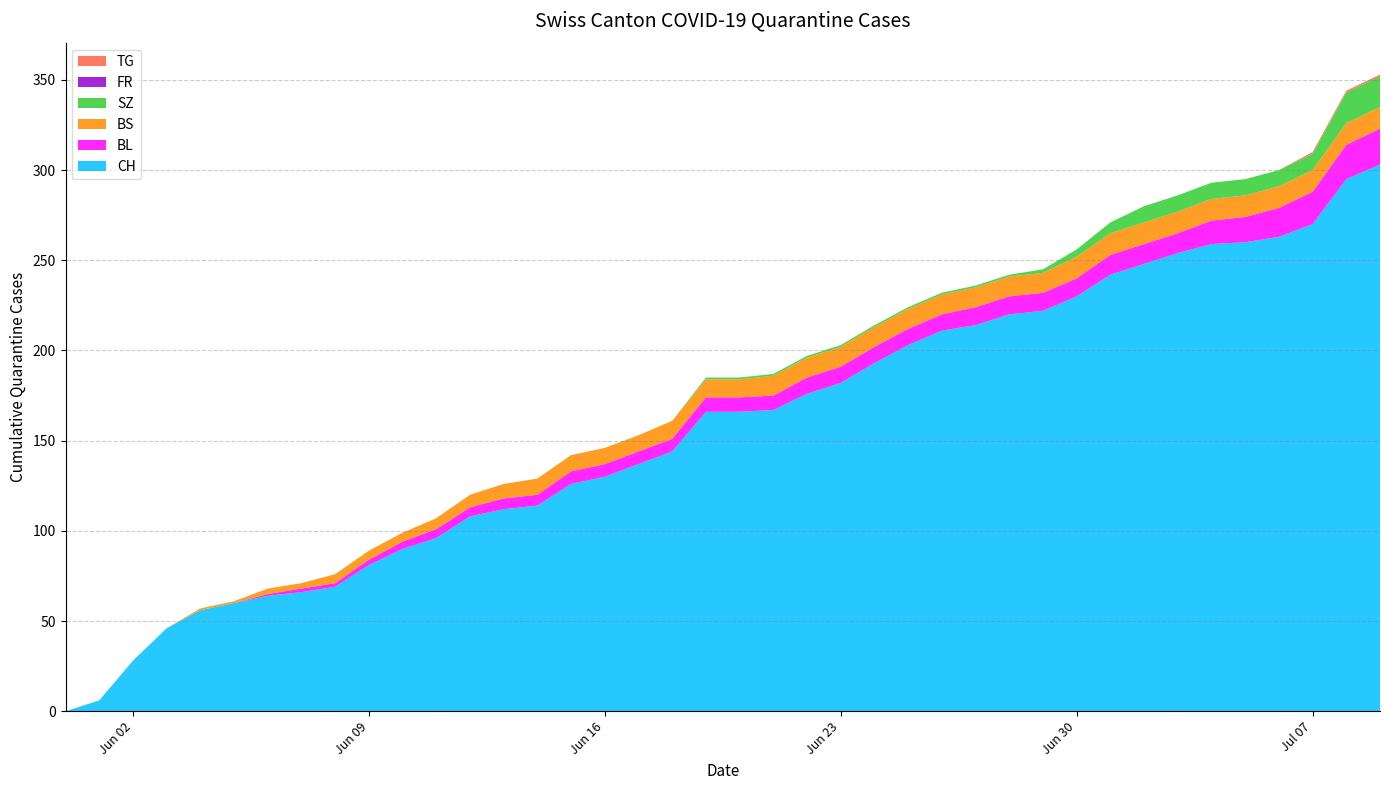

Reading right to left, what are all the values shown in this chart?

CH: 2020-07-09=303	2020-07-08=295	2020-07-07=270	2020-07-06=263	2020-07-05=260	2020-07-04=259	2020-07-03=254	2020-07-02=248	2020-07-01=242	2020-06-30=230	2020-06-29=222	2020-06-28=220	2020-06-27=214	2020-06-26=211	2020-06-25=203	2020-06-24=193	2020-06-23=182	2020-06-22=176	2020-06-21=167	2020-06-20=166	2020-06-19=166	2020-06-18=144	2020-06-17=137	2020-06-16=130	2020-06-15=126	2020-06-14=114	2020-06-13=112	2020-06-12=108	2020-06-11=96	2020-06-10=90	2020-06-09=81	2020-06-08=69	2020-06-07=66	2020-06-06=64	2020-06-05=60	2020-06-04=56	2020-06-03=46	2020-06-02=28	2020-06-01=6	2020-05-31=0
BL: 2020-07-09=20	2020-07-08=19	2020-07-07=18	2020-07-06=16	2020-07-05=14	2020-07-04=13	2020-07-03=11	2020-07-02=11	2020-07-01=11	2020-06-30=10	2020-06-29=10	2020-06-28=10	2020-06-27=10	2020-06-26=9	2020-06-25=9	2020-06-24=9	2020-06-23=9	2020-06-22=9	2020-06-21=8	2020-06-20=8	2020-06-19=8	2020-06-18=7	2020-06-17=7	2020-06-16=7	2020-06-15=7	2020-06-14=6	2020-06-13=6	2020-06-12=5	2020-06-11=5	2020-06-10=4	2020-06-09=3	2020-06-08=2	2020-06-07=2	2020-06-06=1	2020-06-05=0	2020-06-04=0	2020-06-03=0	2020-06-02=0	2020-06-01=0	2020-05-31=0
BS: 2020-07-09=12	2020-07-08=12	2020-07-07=12	2020-07-06=12	2020-07-05=12	2020-07-04=12	2020-07-03=12	2020-07-02=12	2020-07-01=12	2020-06-30=12	2020-06-29=11	2020-06-28=11	2020-06-27=11	2020-06-26=11	2020-06-25=11	2020-06-24=11	2020-06-23=11	2020-06-22=11	2020-06-21=11	2020-06-20=10	2020-06-19=10	2020-06-18=10	2020-06-17=9	2020-06-16=9	2020-06-15=9	2020-06-14=9	2020-06-13=8	2020-06-12=7	2020-06-11=6	2020-06-10=5	2020-06-09=5	2020-06-08=5	2020-06-07=3	2020-06-06=3	2020-06-05=1	2020-06-04=1	2020-06-03=0	2020-06-02=0	2020-06-01=0	2020-05-31=0
SZ: 2020-07-09=17	2020-07-08=17	2020-07-07=9	2020-07-06=9	2020-07-05=9	2020-07-04=9	2020-07-03=9	2020-07-02=9	2020-07-01=6	2020-06-30=4	2020-06-29=2	2020-06-28=1	2020-06-27=1	2020-06-26=1	2020-06-25=1	2020-06-24=1	2020-06-23=1	2020-06-22=1	2020-06-21=1	2020-06-20=1	2020-06-19=1	2020-06-18=0	2020-06-17=0	2020-06-16=0	2020-06-15=0	2020-06-14=0	2020-06-13=0	2020-06-12=0	2020-06-11=0	2020-06-10=0	2020-06-09=0	2020-06-08=0	2020-06-07=0	2020-06-06=0	2020-06-05=0	2020-06-04=0	2020-06-03=0	2020-06-02=0	2020-06-01=0	2020-05-31=0
FR: 2020-07-09=0	2020-07-08=0	2020-07-07=0	2020-07-06=0	2020-07-05=0	2020-07-04=0	2020-07-03=0	2020-07-02=0	2020-07-01=0	2020-06-30=0	2020-06-29=0	2020-06-28=0	2020-06-27=0	2020-06-26=0	2020-06-25=0	2020-06-24=0	2020-06-23=0	2020-06-22=0	2020-06-21=0	2020-06-20=0	2020-06-19=0	2020-06-18=0	2020-06-17=0	2020-06-16=0	2020-06-15=0	2020-06-14=0	2020-06-13=0	2020-06-12=0	2020-06-11=0	2020-06-10=0	2020-06-09=0	2020-06-08=0	2020-06-07=0	2020-06-06=0	2020-06-05=0	2020-06-04=0	2020-06-03=0	2020-06-02=0	2020-06-01=0	2020-05-31=0
TG: 2020-07-09=1	2020-07-08=1	2020-07-07=1	2020-07-06=0	2020-07-05=0	2020-07-04=0	2020-07-03=0	2020-07-02=0	2020-07-01=0	2020-06-30=0	2020-06-29=0	2020-06-28=0	2020-06-27=0	2020-06-26=0	2020-06-25=0	2020-06-24=0	2020-06-23=0	2020-06-22=0	2020-06-21=0	2020-06-20=0	2020-06-19=0	2020-06-18=0	2020-06-17=0	2020-06-16=0	2020-06-15=0	2020-06-14=0	2020-06-13=0	2020-06-12=0	2020-06-11=0	2020-06-10=0	2020-06-09=0	2020-06-08=0	2020-06-07=0	2020-06-06=0	2020-06-05=0	2020-06-04=0	2020-06-03=0	2020-06-02=0	2020-06-01=0	2020-05-31=0